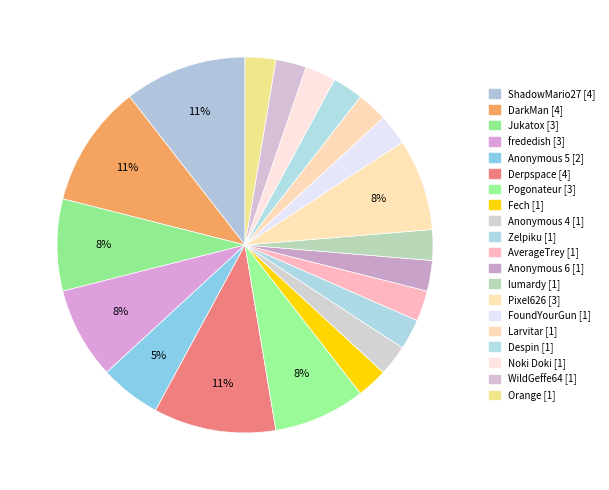

Combined, what portion of the pie is Anonymous 4 and Derpspace?

13.2%